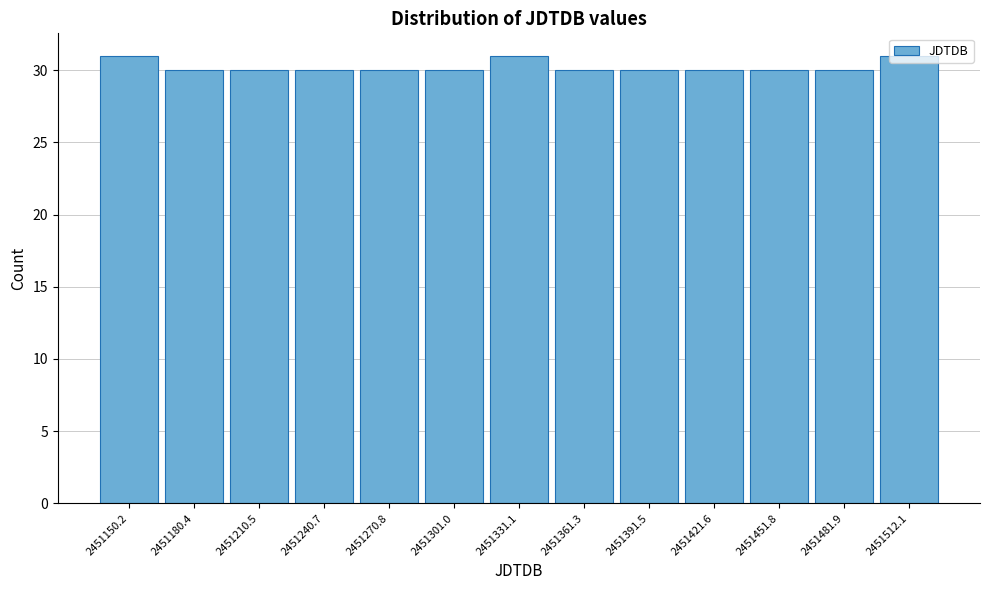

What is the maximum value shown in the chart?

31